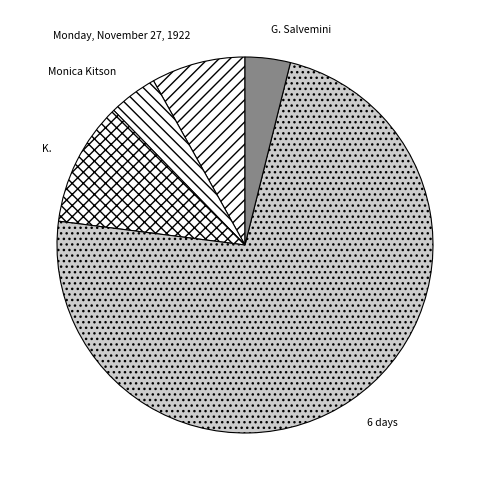

Do 6 days and K. together represent more than half of the pie?

Yes